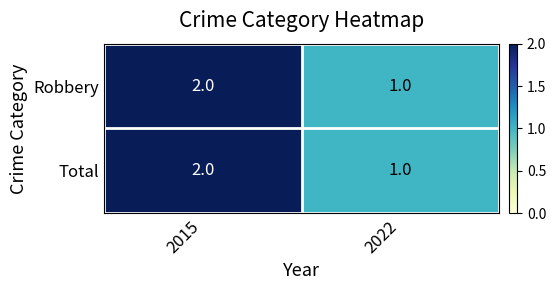

Is the value of Robbery at 2022 greater than the value of Total at 2015?

No